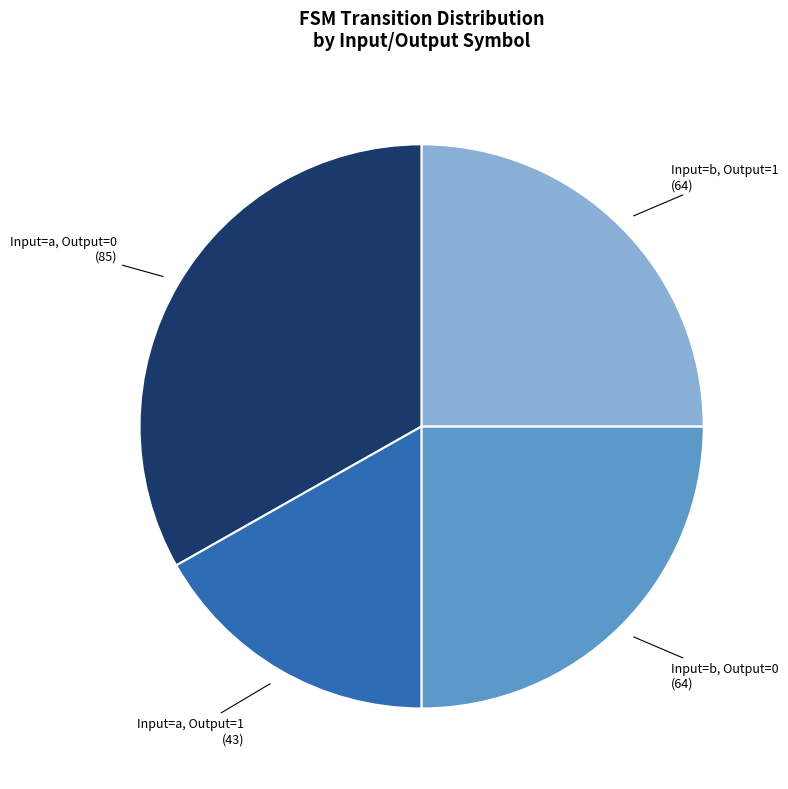

The Input=b, Output=0 slice represents 25% of the pie. True or false?

True